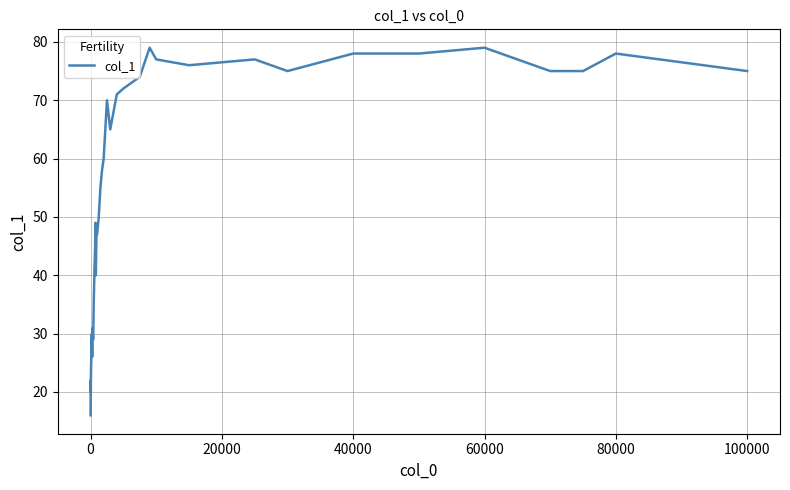

What is the greatest value displayed?

79